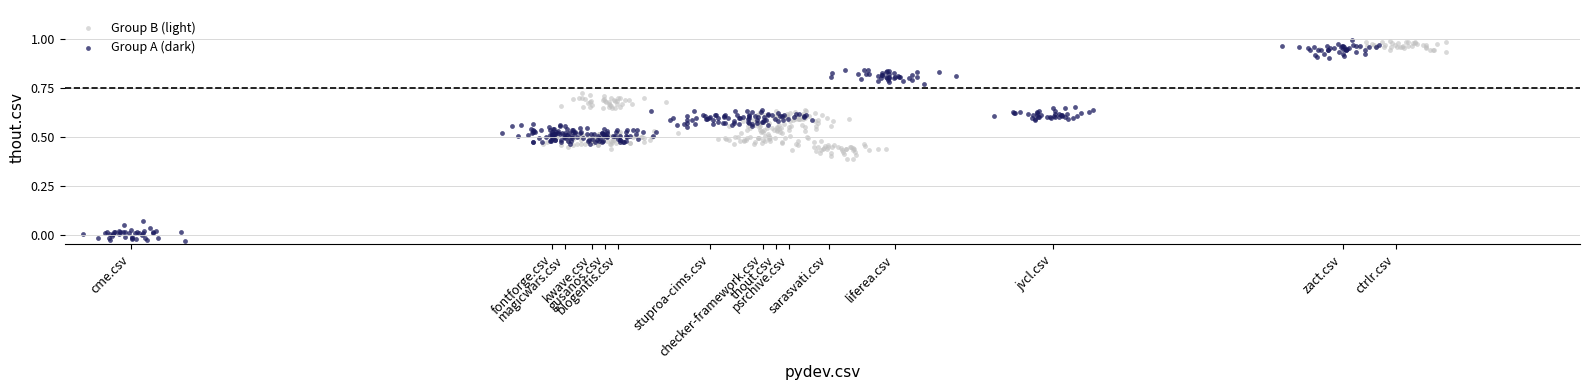

Which series has the largest Y range (max minus min)?

Group A (dark)